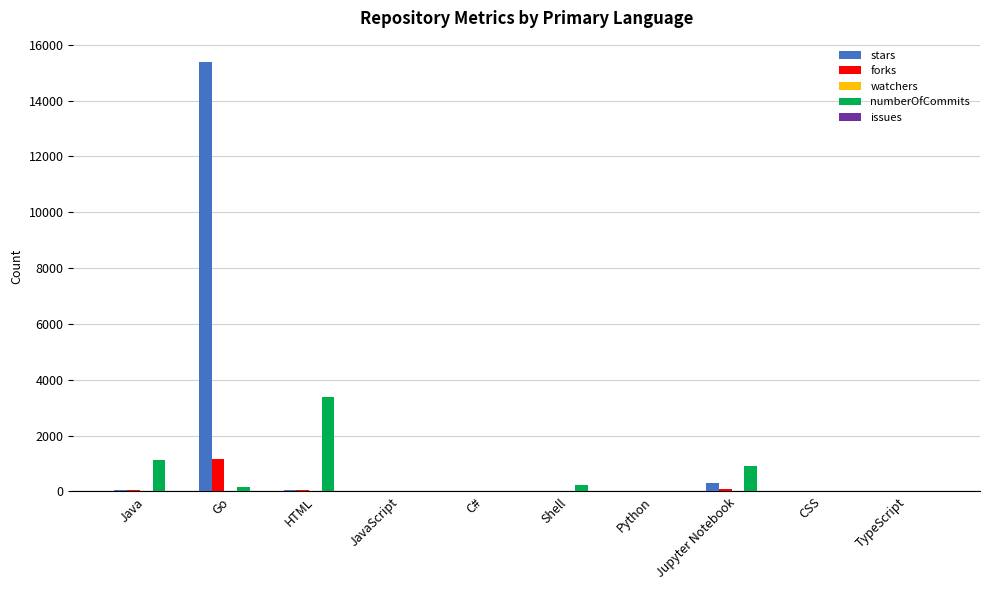

At which category is the sum across all series the highest?

Go